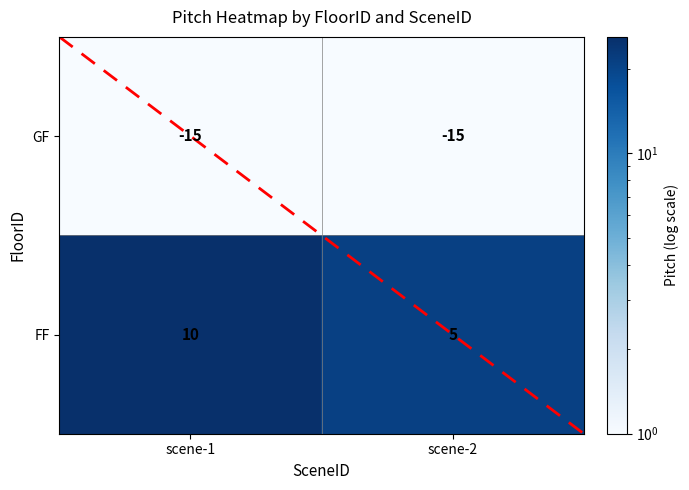

The FF series shows 10 at scene-1. True or false?

True